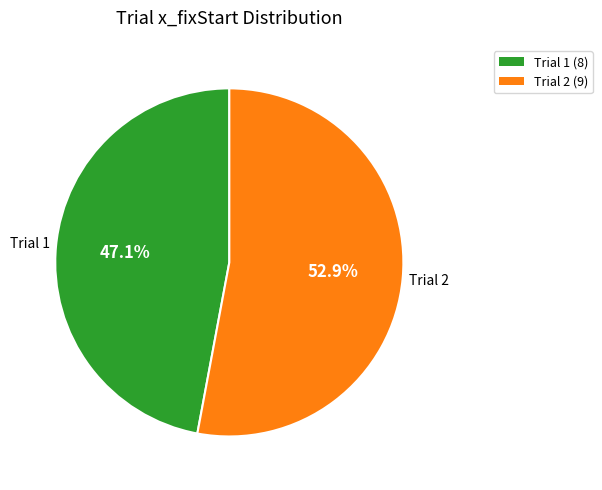

Count the number of slices in the pie.

2